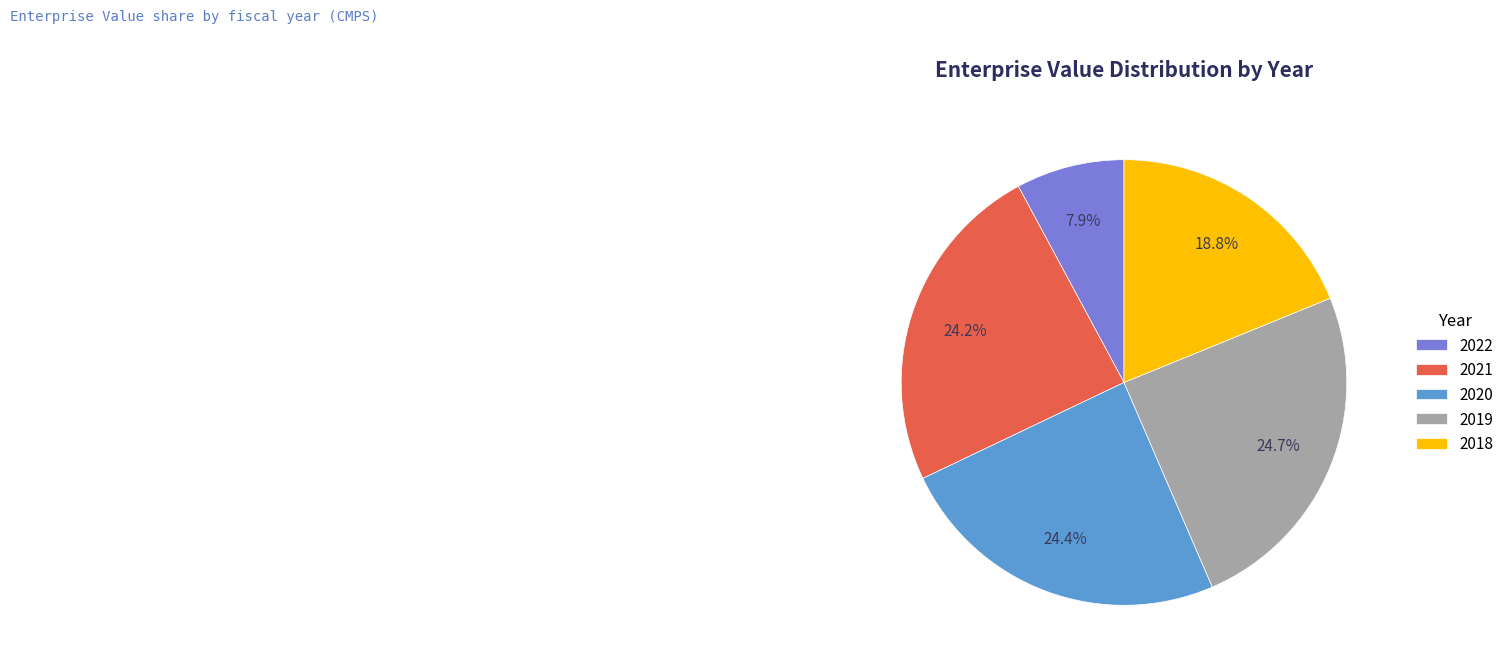

To the nearest percent, what is the combined percentage of 2020 and 2018?

43%